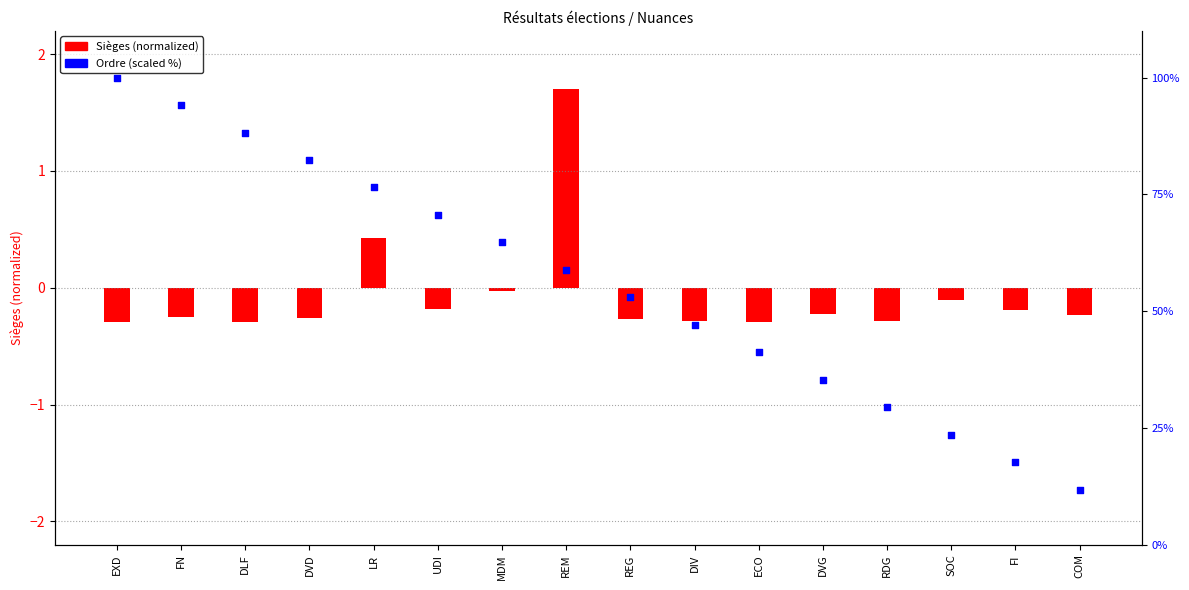

Which series reaches the maximum Y coordinate?

Ordre (scaled)